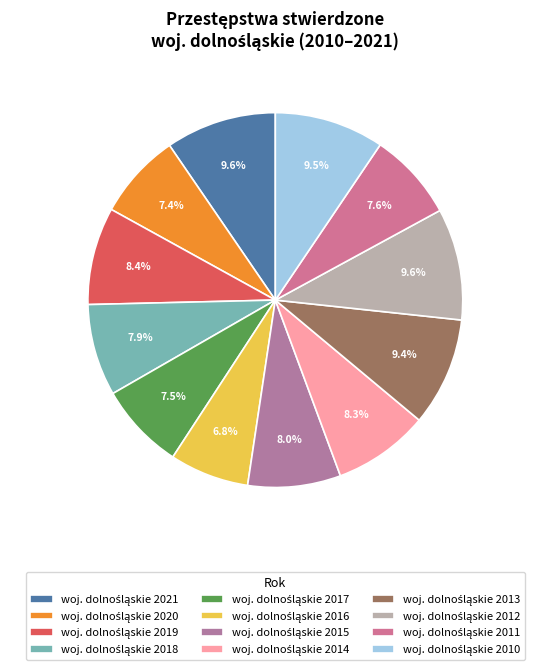

To the nearest percent, what is the difference between the largest and smallest slice percentages?

3%